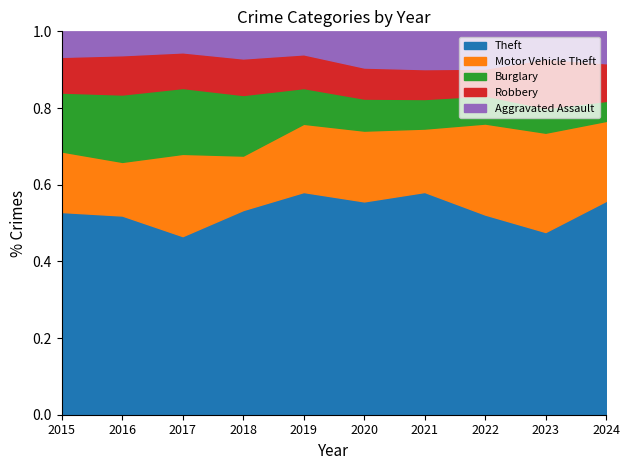

What is the total value across all series at 2024?

1.0